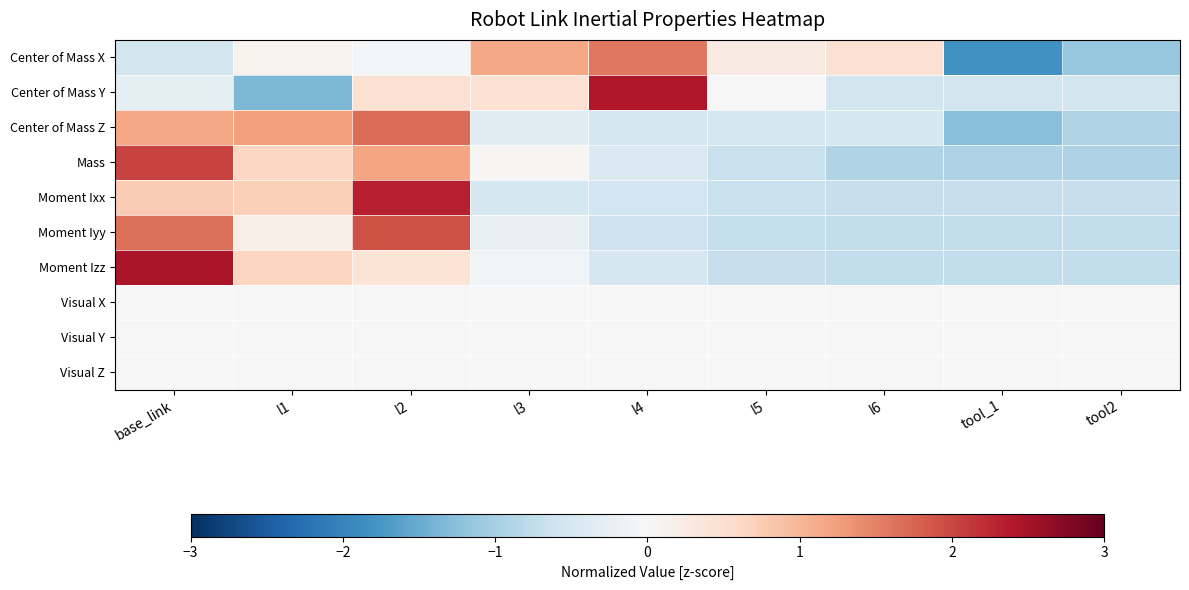

Rank the series at l1 from lowest to highest value.

Center of Mass Y, Visual X, Visual Y, Visual Z, Center of Mass X, Moment Iyy, Mass, Moment Izz, Moment Ixx, Center of Mass Z